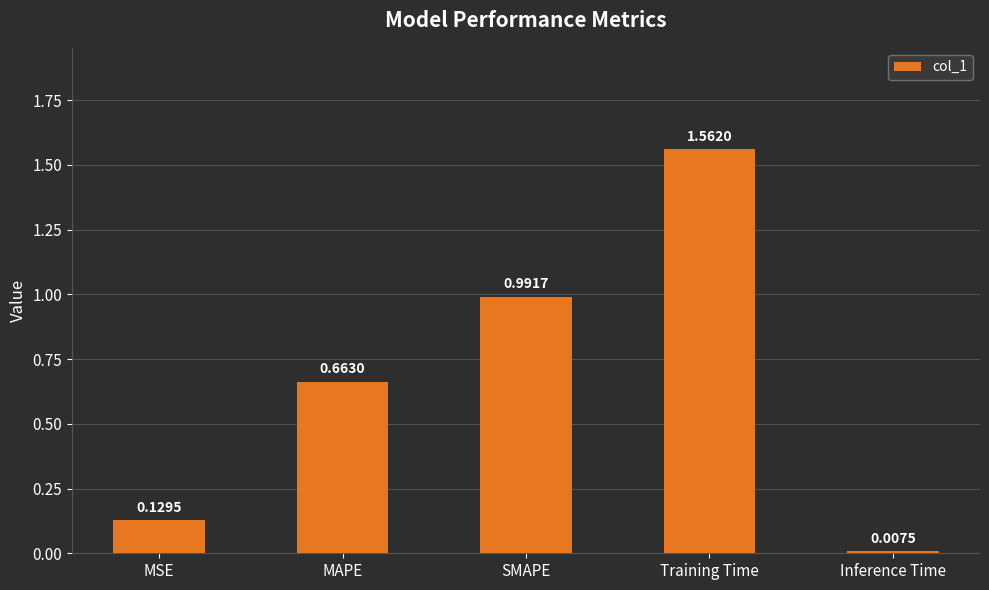

Rank the categories by value from highest to lowest.

Training Time, SMAPE, MAPE, MSE, Inference Time